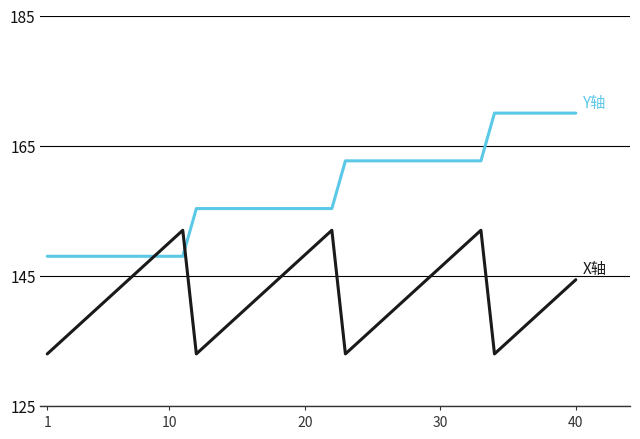

What is the smallest value displayed?

133.0